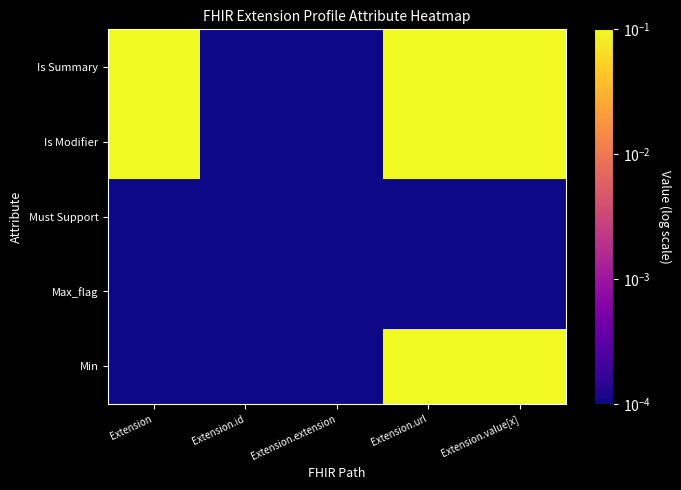

What is the spread (max minus min) of values at Extension?

1.0